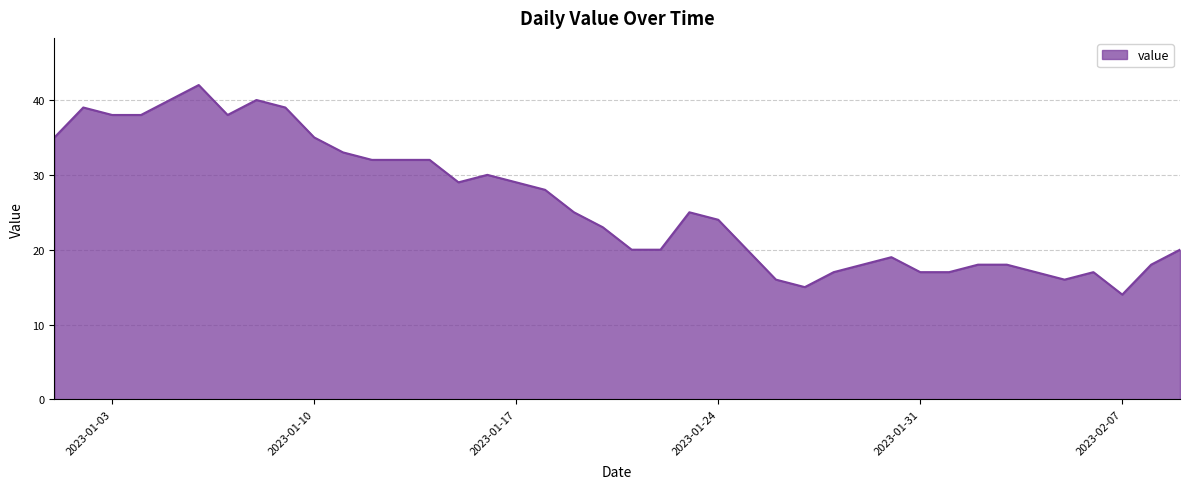

What is the maximum value shown in the chart?

42